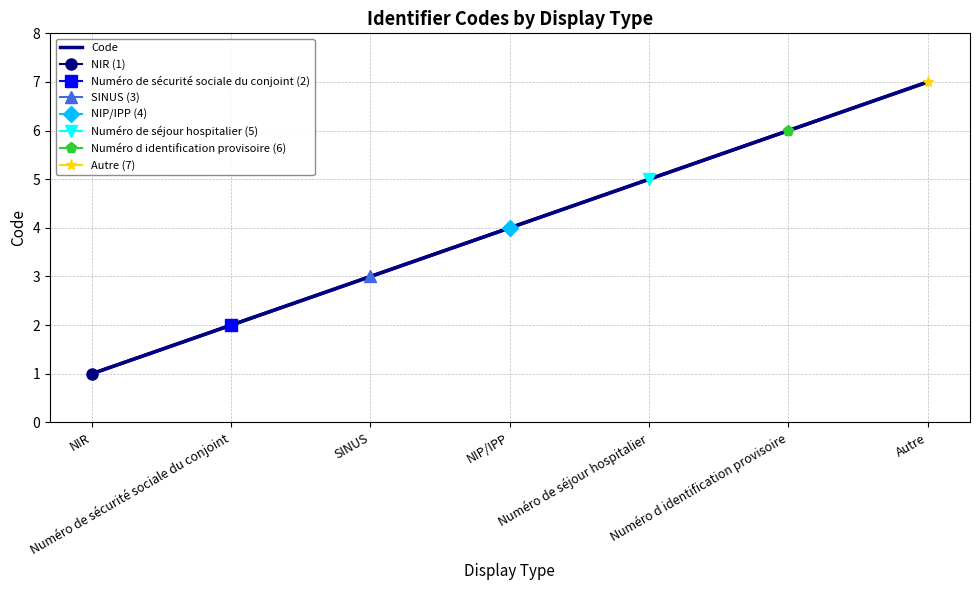

Count the Code values in the range 2 to 6.

5